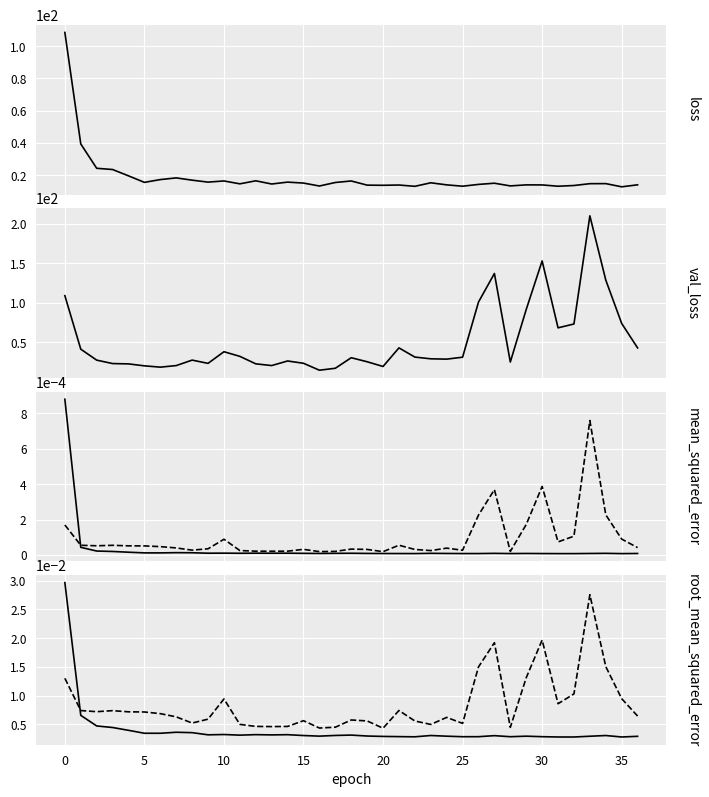

Reading right to left, transcribe all the data shown in this chart.

loss: 14.1	12.9	14.8	14.8	13.7	13.2	14.0	14.1	13.4	15.1	14.4	13.2	14.1	15.3	13.2	14.0	13.8	13.9	16.5	15.5	13.4	15.2	15.8	14.6	16.6	14.7	16.5	15.8	17.0	18.4	17.3	15.6	19.7	23.6	24.3	39.5	108.5
val_loss: 42.7	73.8	128.8	210.3	73.1	68.2	153.1	91.5	24.8	137.2	100.9	30.9	28.5	28.9	31.1	42.8	19.2	25.2	30.3	16.9	14.4	23.2	26.2	20.3	22.5	32.0	37.9	23.1	27.3	20.3	18.3	20.0	22.4	22.9	27.2	41.1	109.0
mean_squared_error: 0.0	0.0	0.0	0.0	0.0	0.0	0.0	0.0	0.0	0.0	0.0	0.0	0.0	0.0	0.0	0.0	0.0	0.0	0.0	0.0	0.0	0.0	0.0	0.0	0.0	0.0	0.0	0.0	0.0	0.0	0.0	0.0	0.0	0.0	0.0	0.0	0.0
val_mean_squared_error: 0.0	0.0	0.0	0.0	0.0	0.0	0.0	0.0	0.0	0.0	0.0	0.0	0.0	0.0	0.0	0.0	0.0	0.0	0.0	0.0	0.0	0.0	0.0	0.0	0.0	0.0	0.0	0.0	0.0	0.0	0.0	0.0	0.0	0.0	0.0	0.0	0.0
root_mean_squared_error: 0.0	0.0	0.0	0.0	0.0	0.0	0.0	0.0	0.0	0.0	0.0	0.0	0.0	0.0	0.0	0.0	0.0	0.0	0.0	0.0	0.0	0.0	0.0	0.0	0.0	0.0	0.0	0.0	0.0	0.0	0.0	0.0	0.0	0.0	0.0	0.0	0.0
val_root_mean_squared_error: 0.0	0.0	0.0	0.0	0.0	0.0	0.0	0.0	0.0	0.0	0.0	0.0	0.0	0.0	0.0	0.0	0.0	0.0	0.0	0.0	0.0	0.0	0.0	0.0	0.0	0.0	0.0	0.0	0.0	0.0	0.0	0.0	0.0	0.0	0.0	0.0	0.0